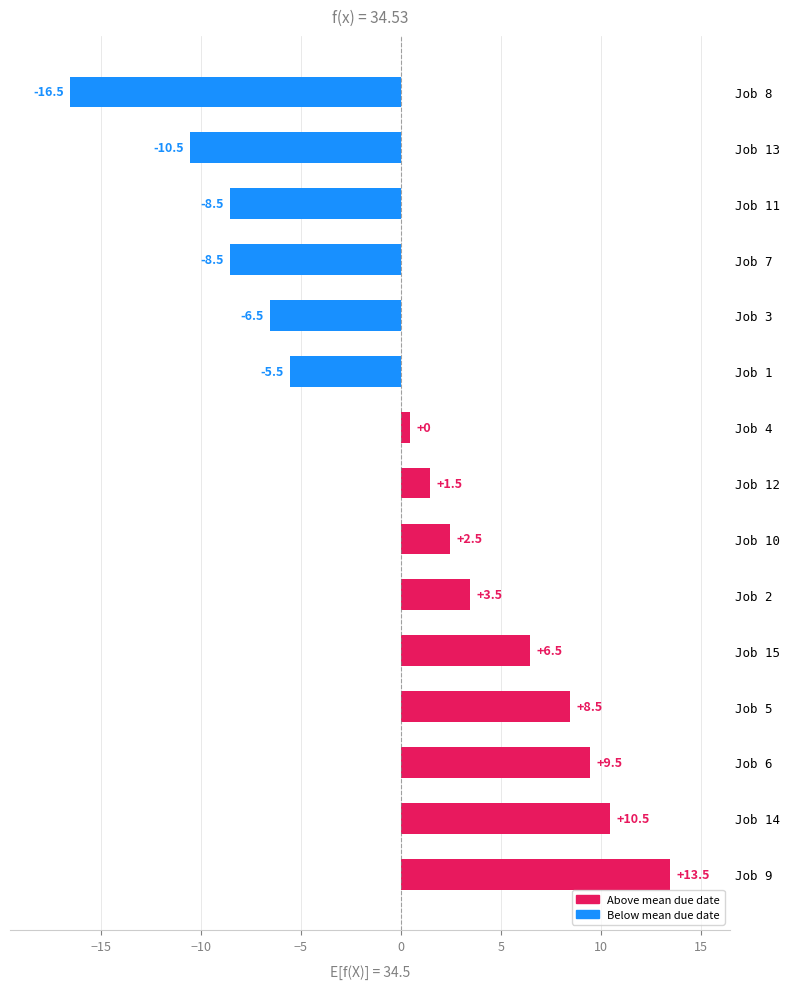

The value at Job 6 is 9.5. True or false?

True